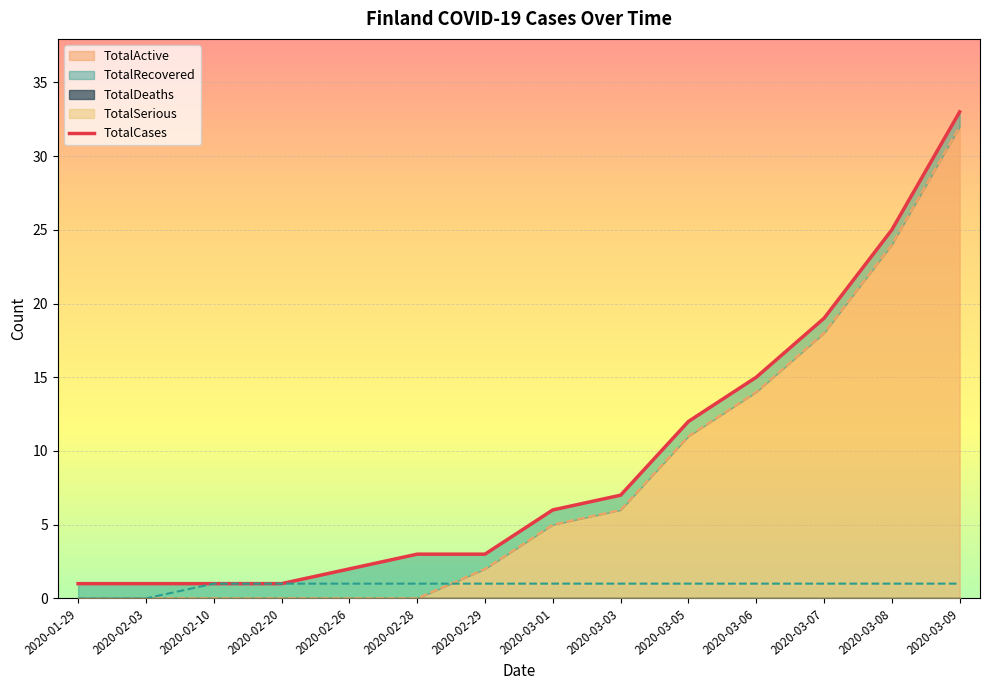

The TotalRecovered series shows 2 at 2020-02-20. True or false?

False